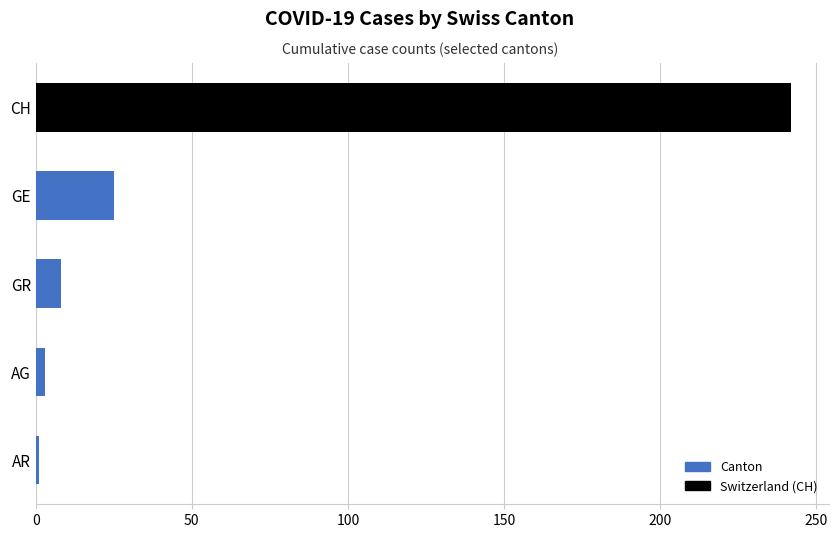

How many bars are there in total?

5